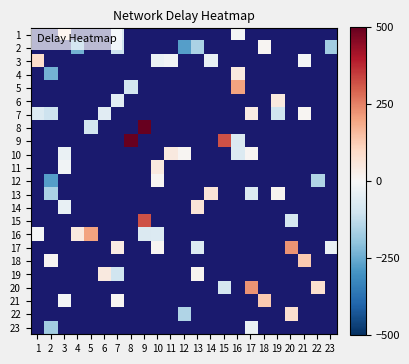

What is the maximum value for 7?

41.4